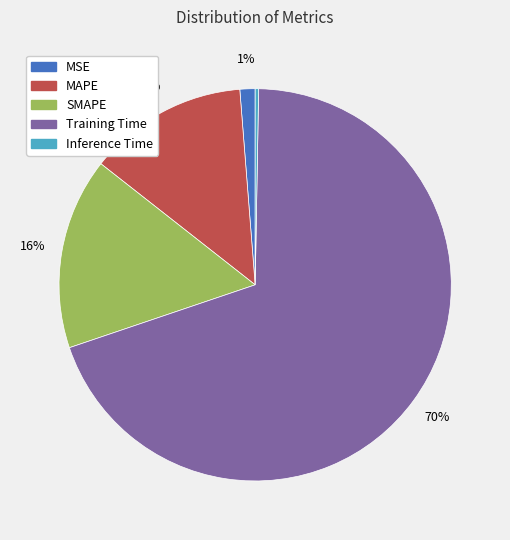

True or false: MAPE accounts for 13% of the total.

True